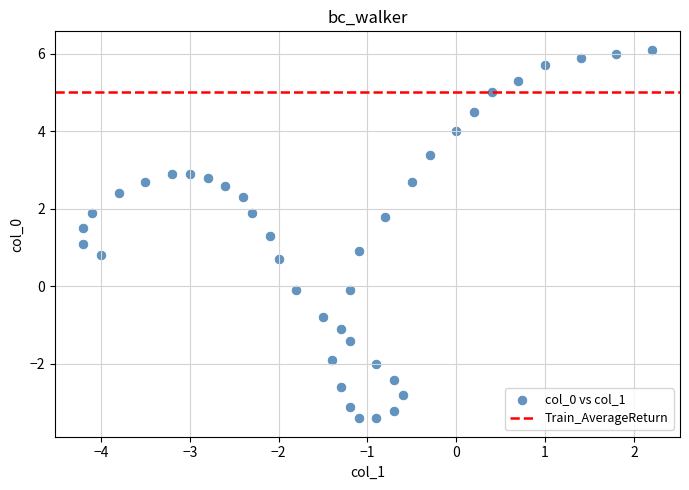

What is the range of X values (max minus min)?

6.4